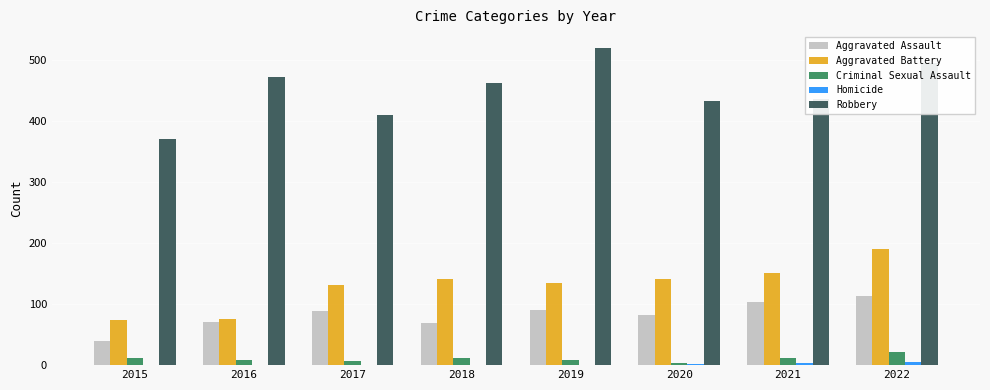

True or false: Aggravated Assault has a value of 113 at 2022.

True